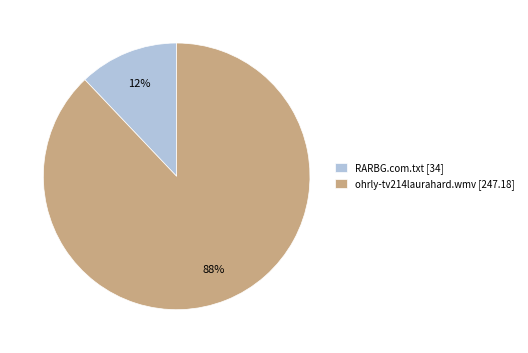

Approximately how many times larger is the value at ohrly-tv214laurahard.wmv compared to RARBG.com.txt?

7.3